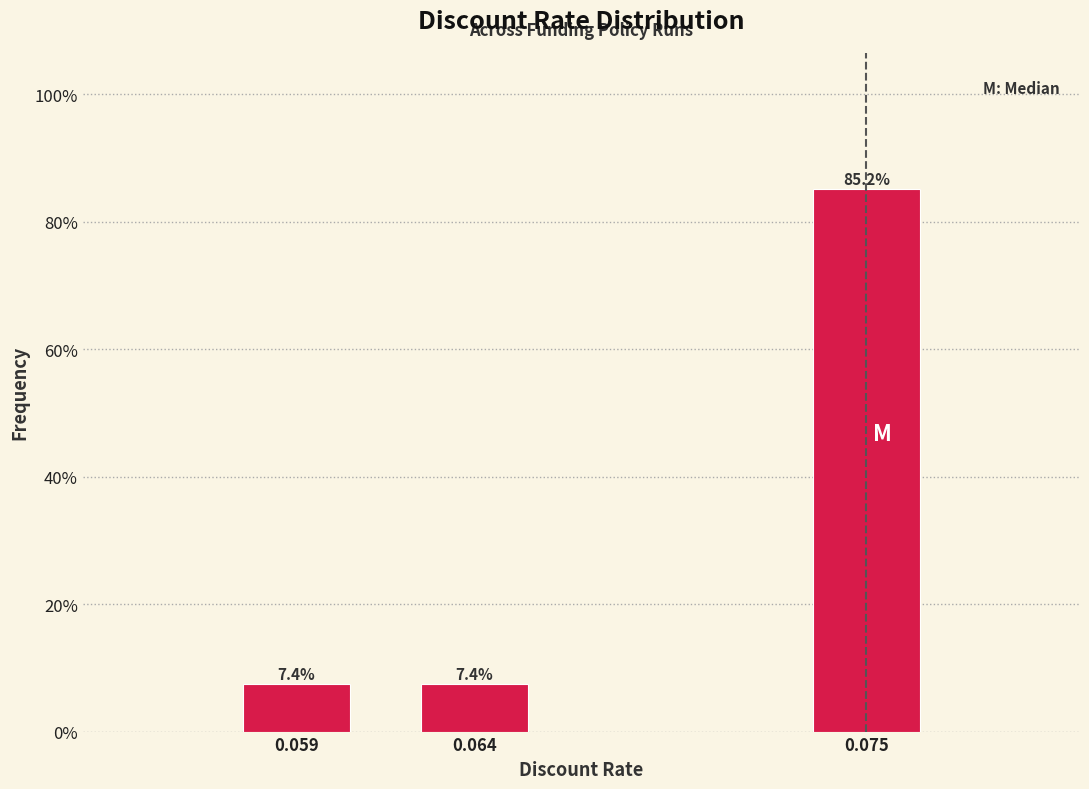

Reading right to left, what are all the values shown in this chart?

0.075=85.2	0.064=7.4	0.059=7.4